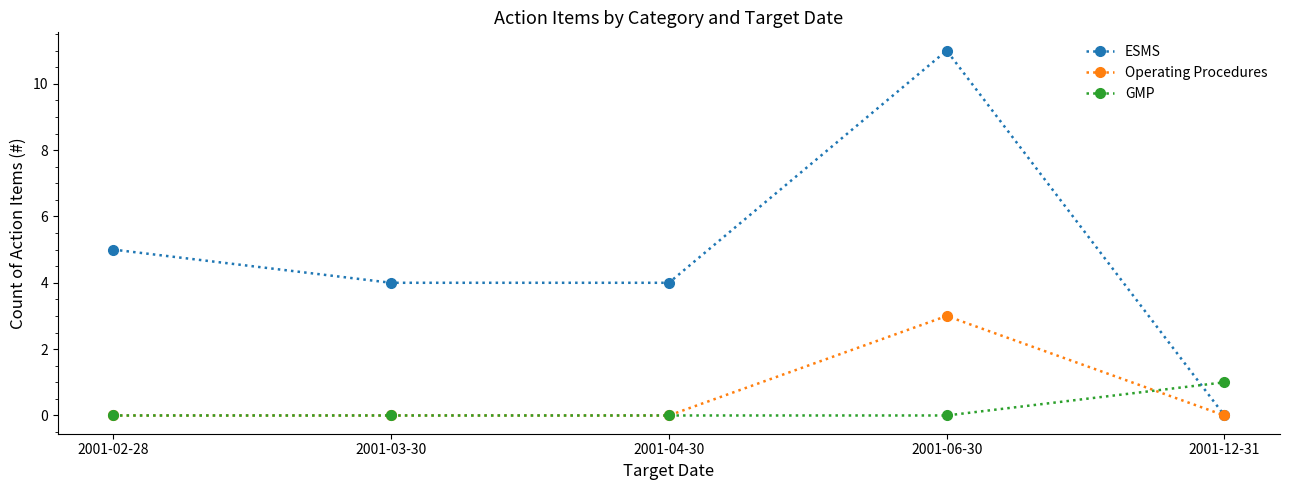

Which category has the highest value in the Operating Procedures series?

2001-06-30